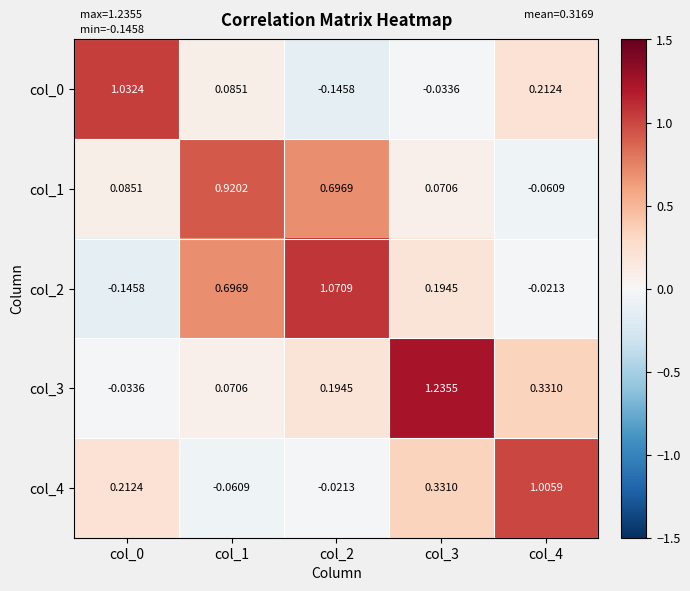

Is the value of col_4 at col_1 greater than the value of col_3 at col_3?

No